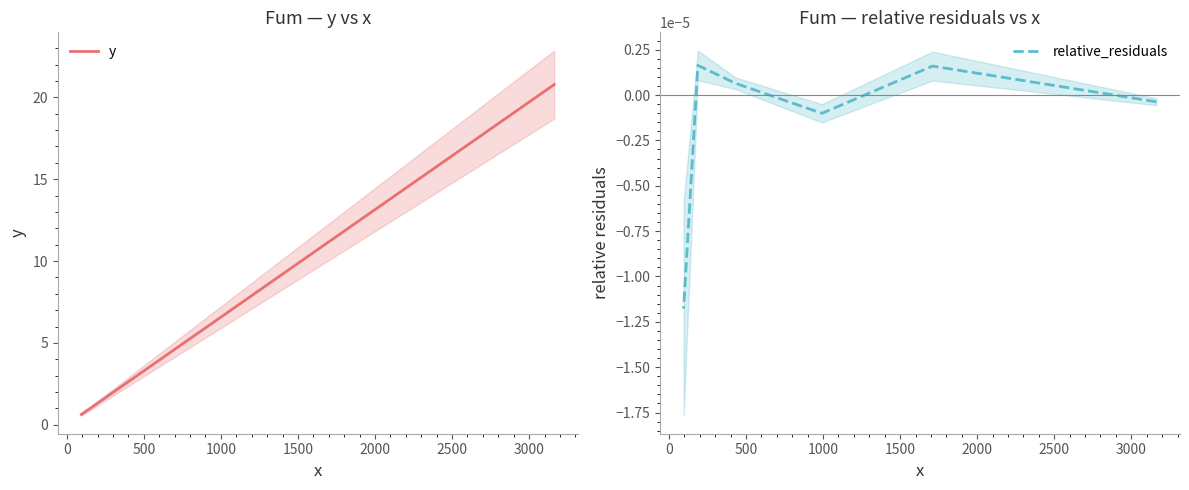

True or false: y and relative_residuals intersect in this chart.

False